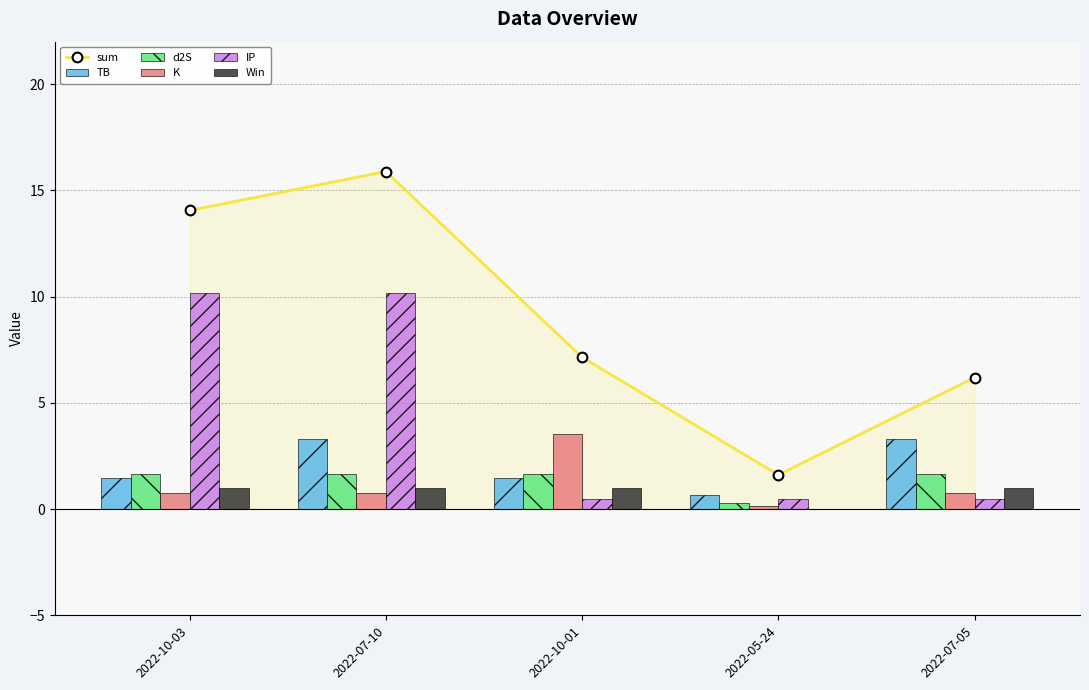

What is the label of the 3rd bar from the right?

2022-10-01